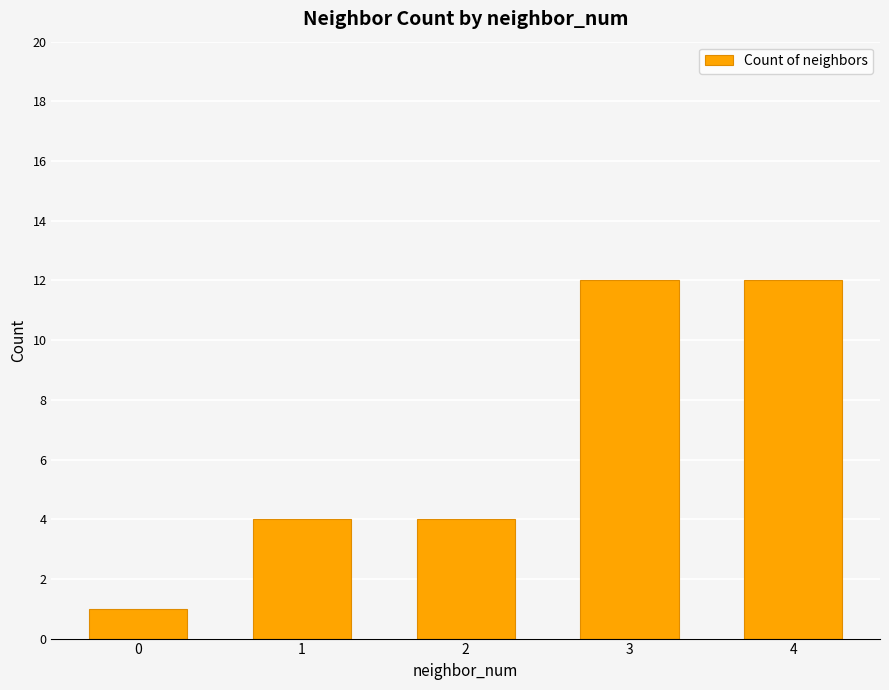

Reading left to right, extract all data points from this chart.

1	4	4	12	12